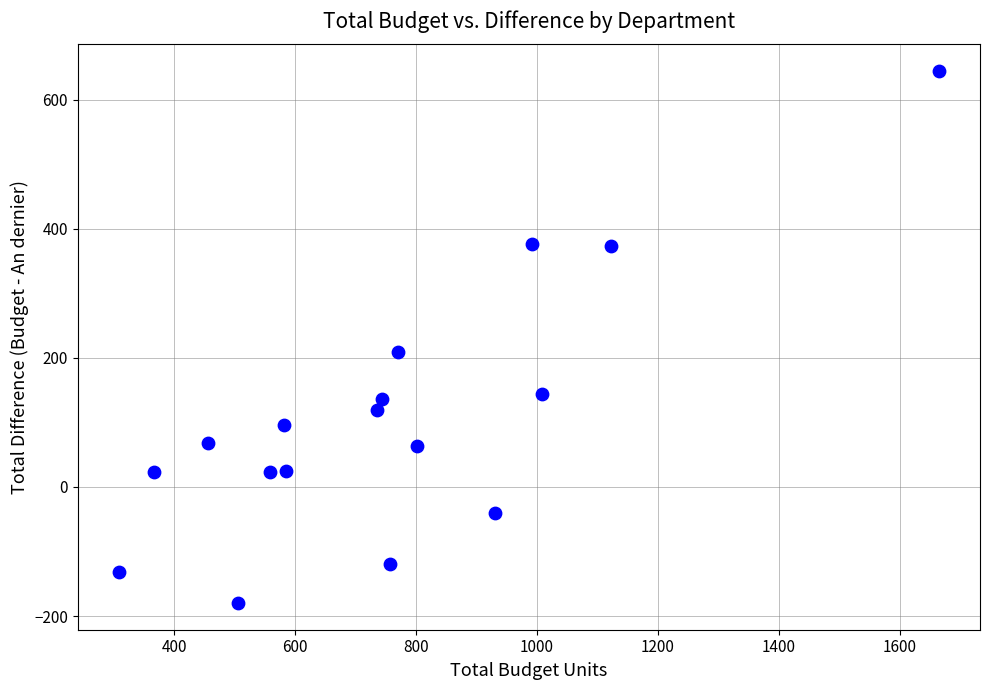

What Y value in the scatter plot is closest to 232?

210